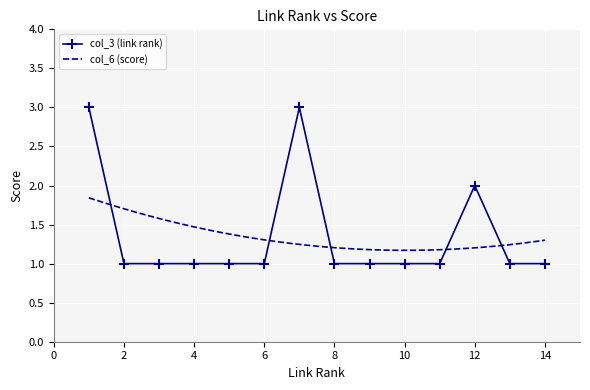

What is the change in value from 5 to 12?

+1